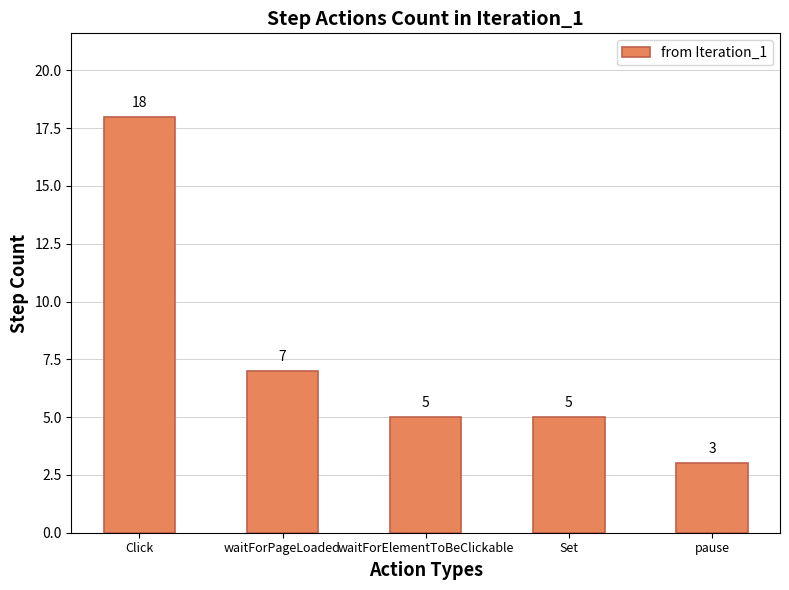

Does the chart contain stacked bars?

No